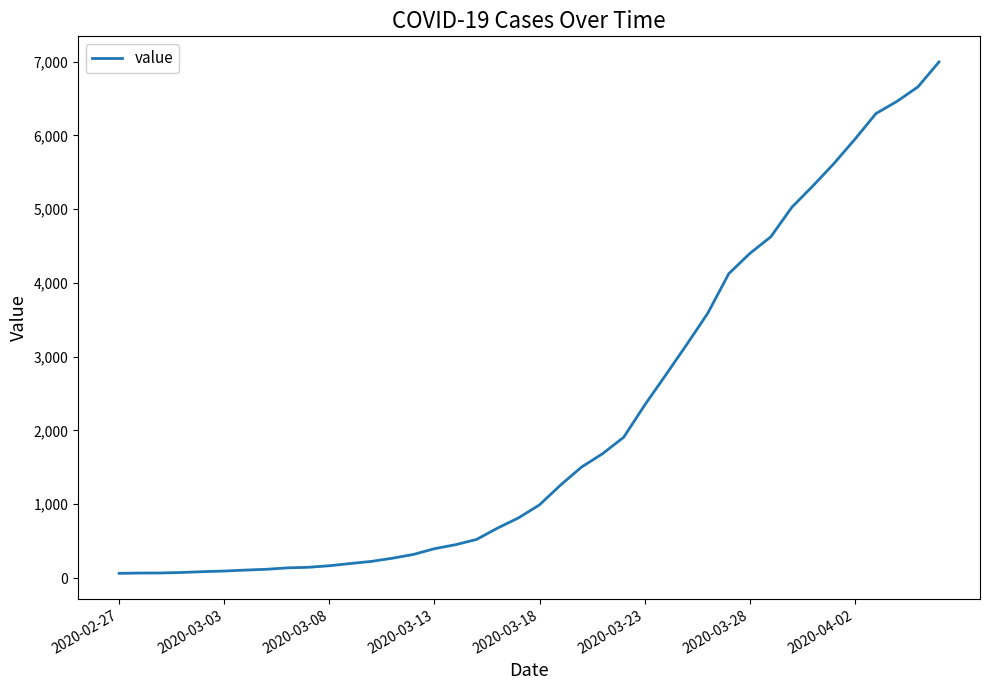

What is the sum of all values?

85677